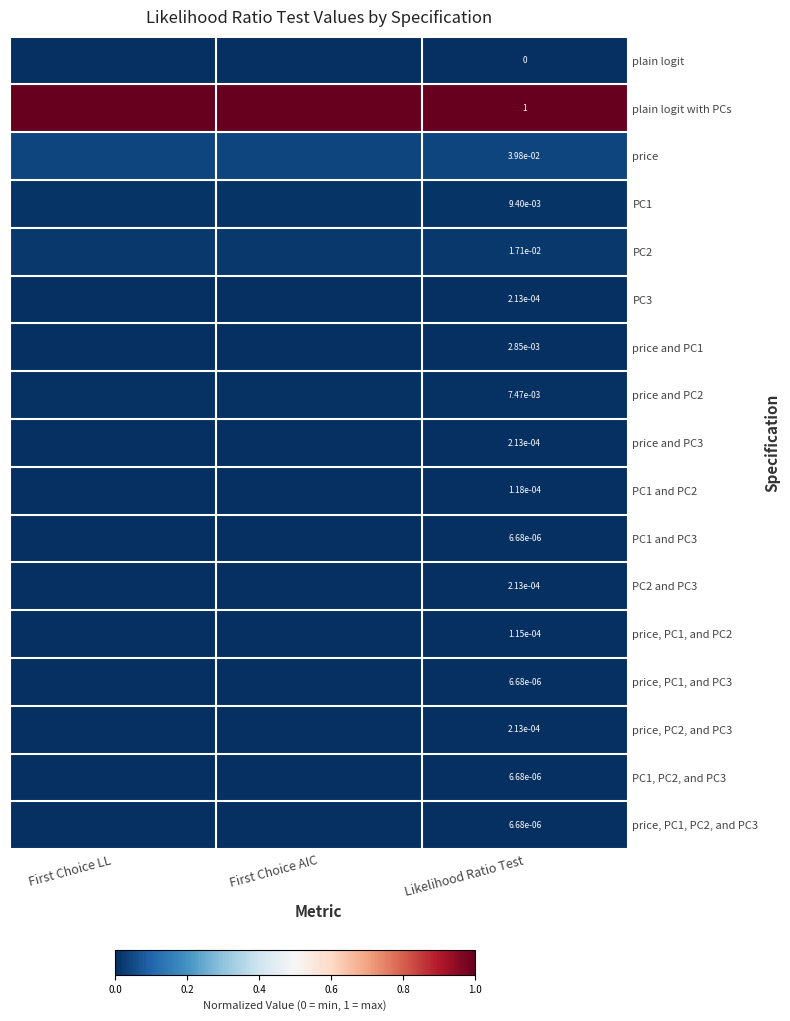

At which category is the sum across all series the highest?

First Choice LL